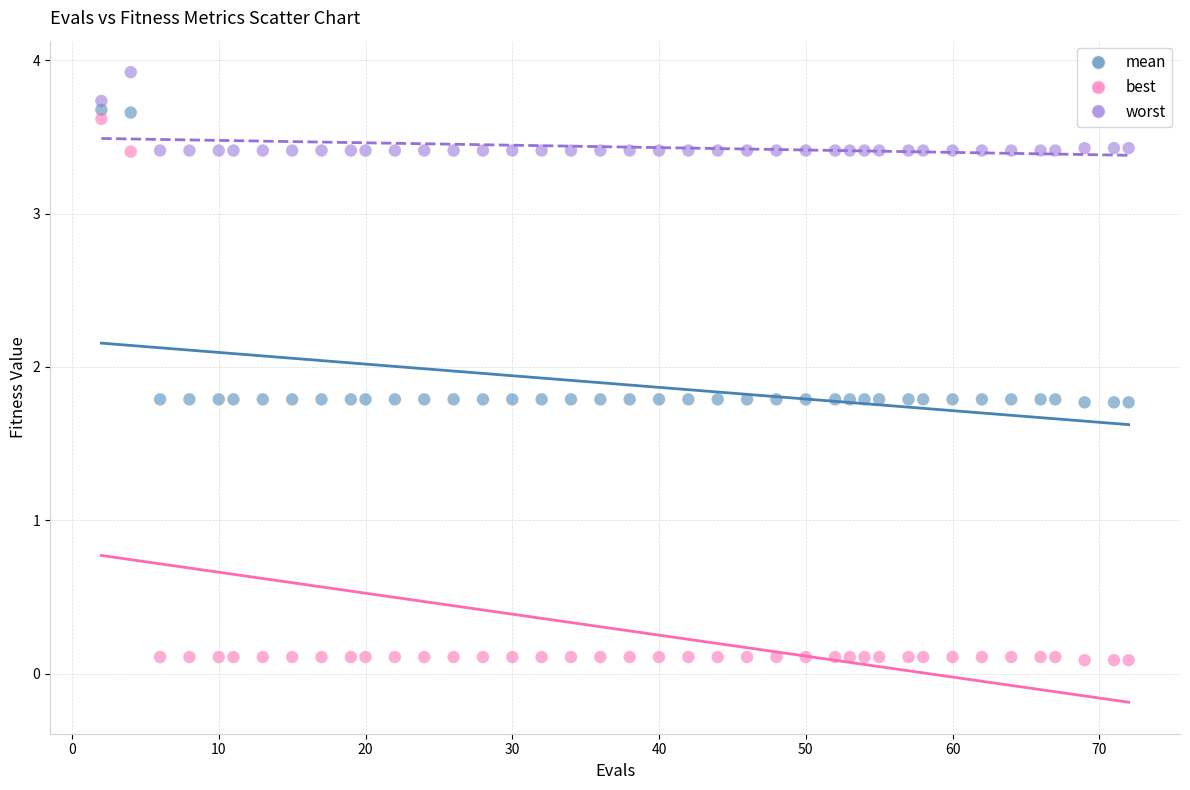

What are all the series names shown in the legend?

mean, best, worst